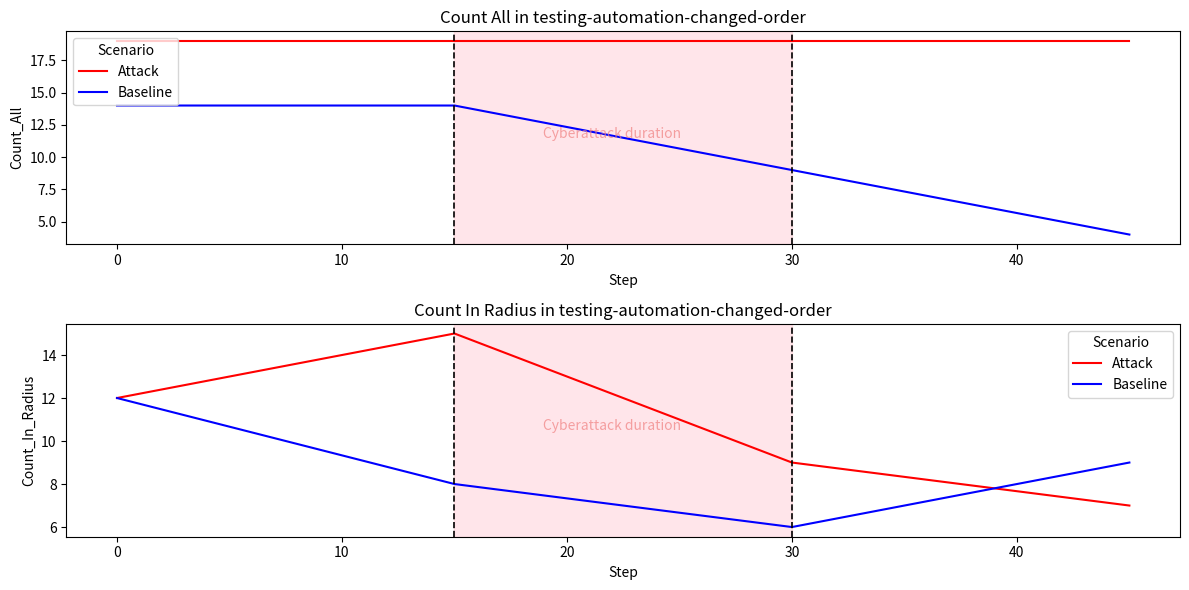

List the series in order of their peak value, highest first.

Attack, Baseline